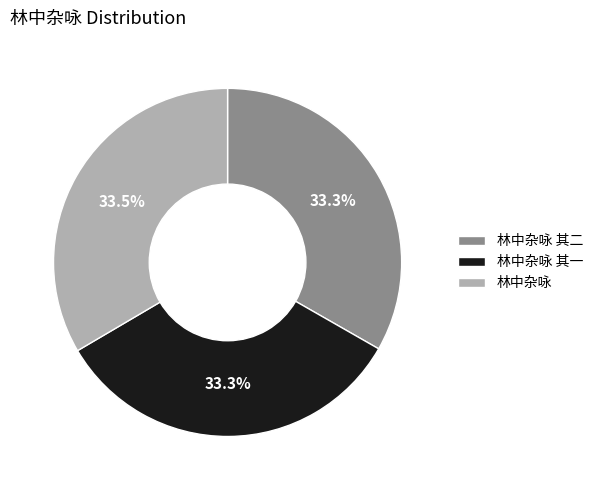

What is the ratio of the value at 林中杂咏 其一 to the value at 林中杂咏?

1.0